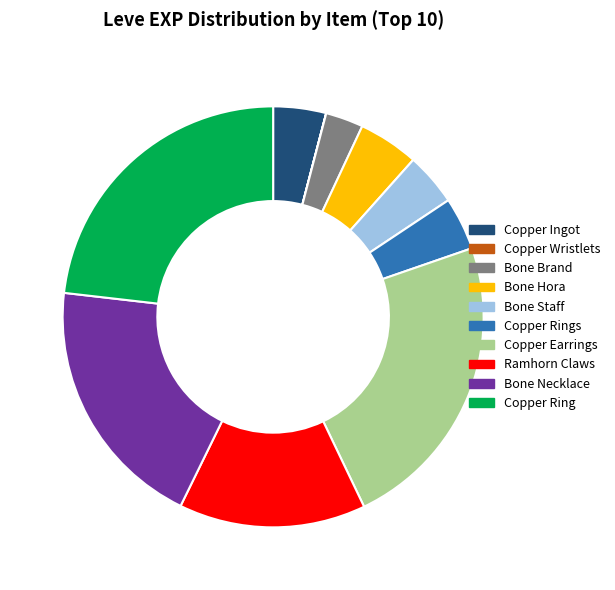

Does any single category account for the majority?

No